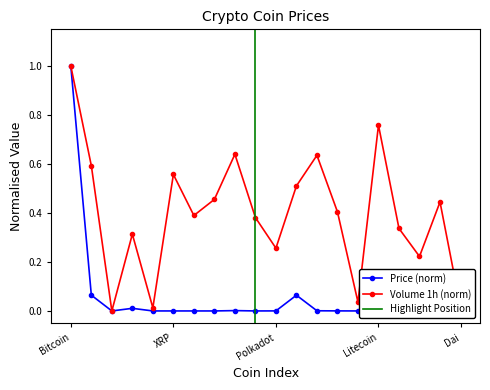

Which has a higher value, BinanceUSD or TRON?

BinanceUSD